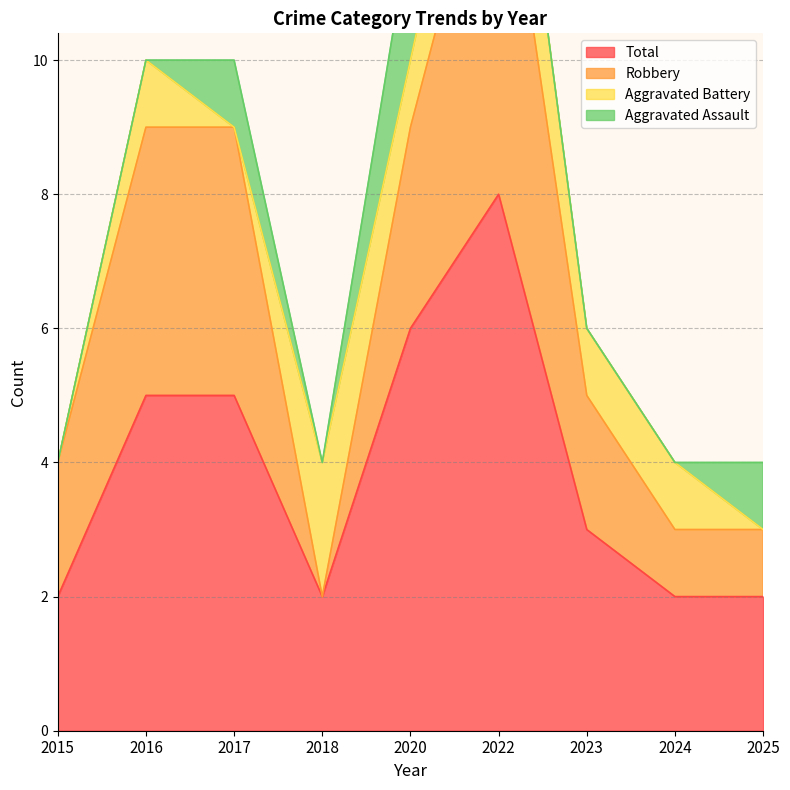

At which category is the sum across all series the highest?

2022